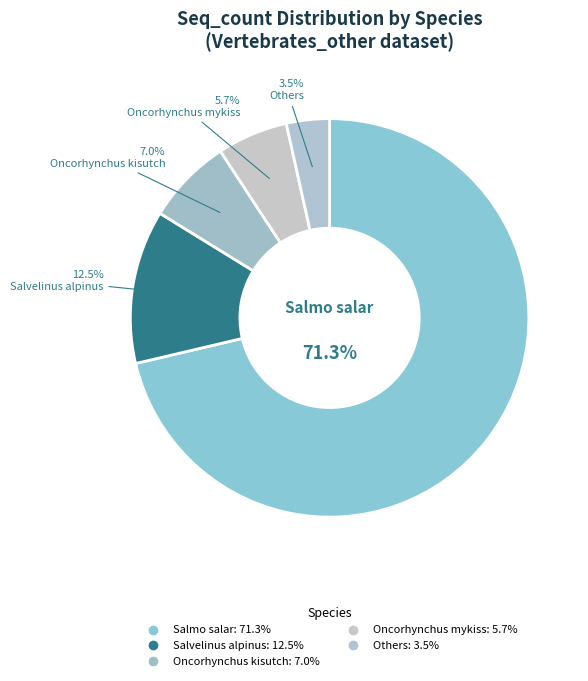

How many slices are in this pie chart?

5